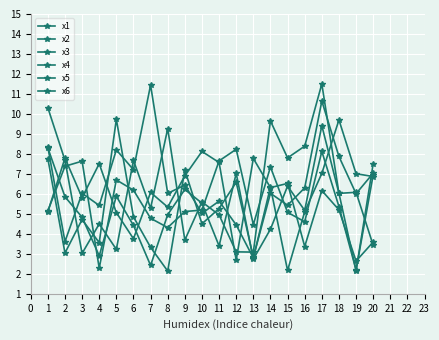

Where is x3 nearest to the value 6?

18